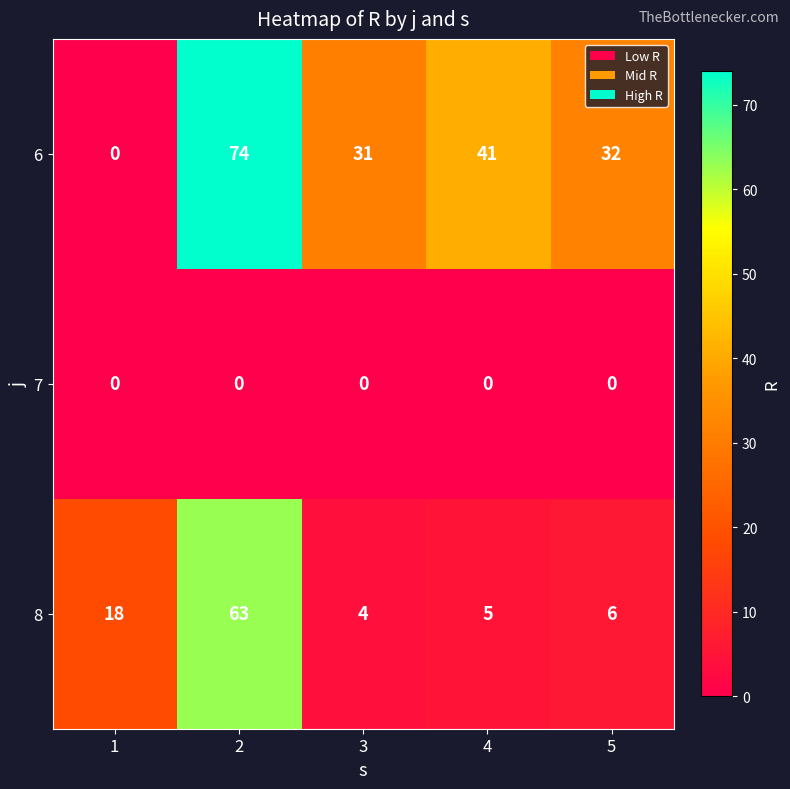

What is the spread (max minus min) of values at 3?

31